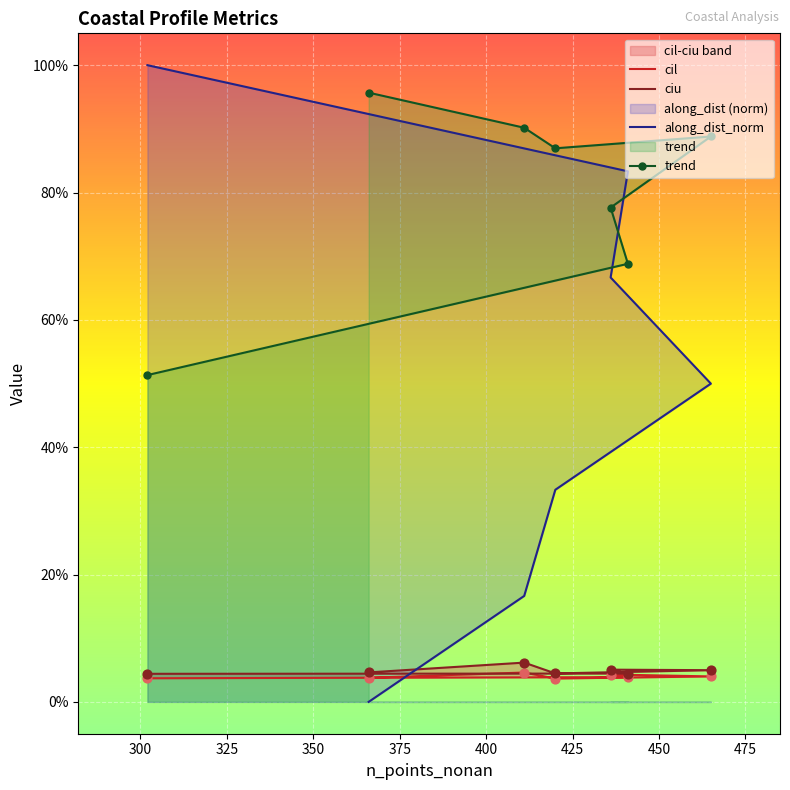

What are all the series names shown in the legend?

cil, ciu, along_dist_norm, trend